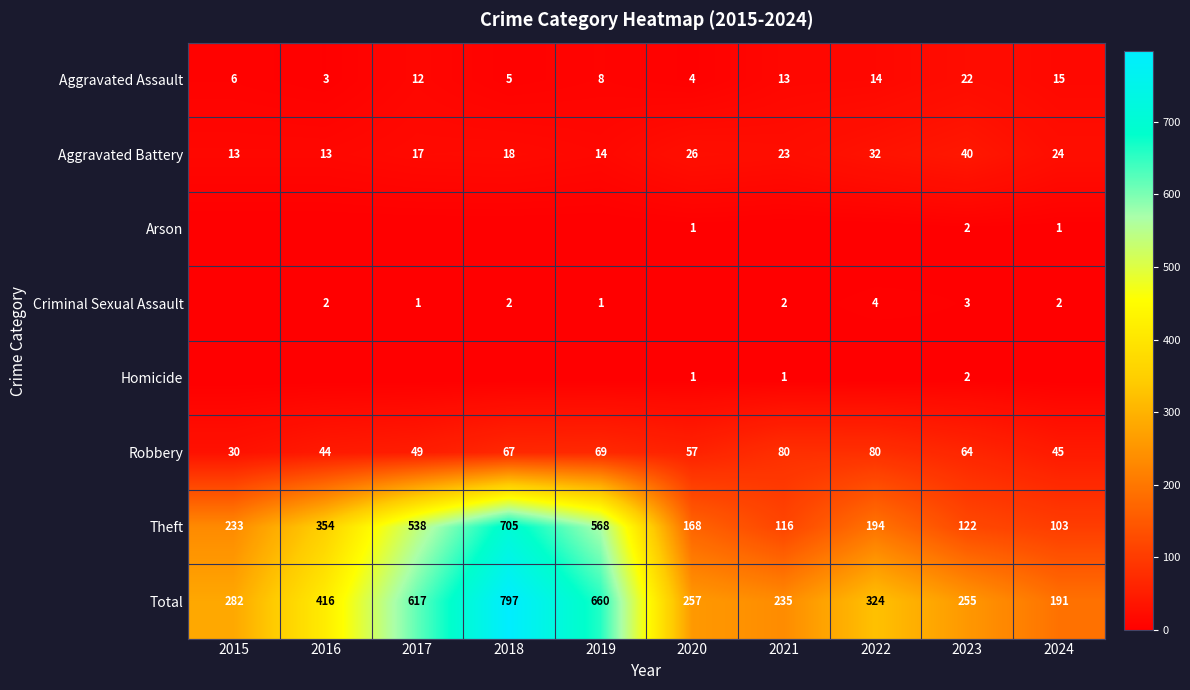

At which label does Total first exceed 324?

2016